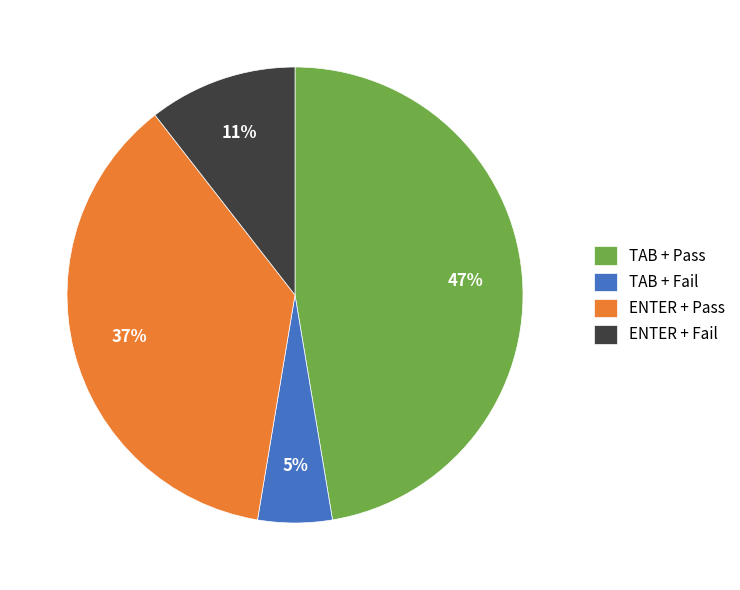

To the nearest percent, what is the average slice percentage?

25%